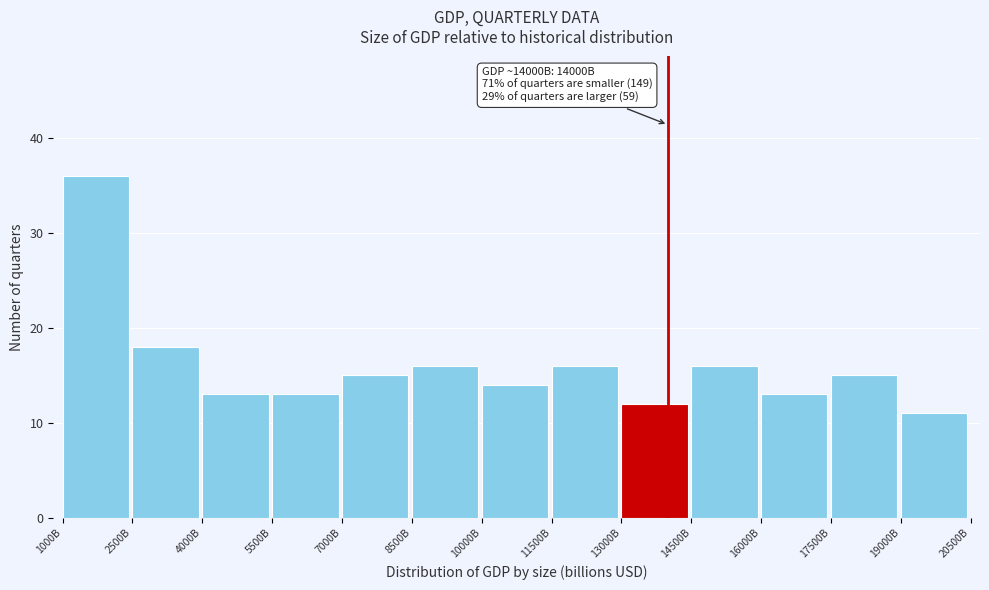

Reading left to right, list all the values displayed in this chart.

1000B=36	2500B=18	4000B=13	5500B=13	7000B=15	8500B=16	10000B=14	11500B=16	13000B=12	14500B=16	16000B=13	17500B=15	19000B=11